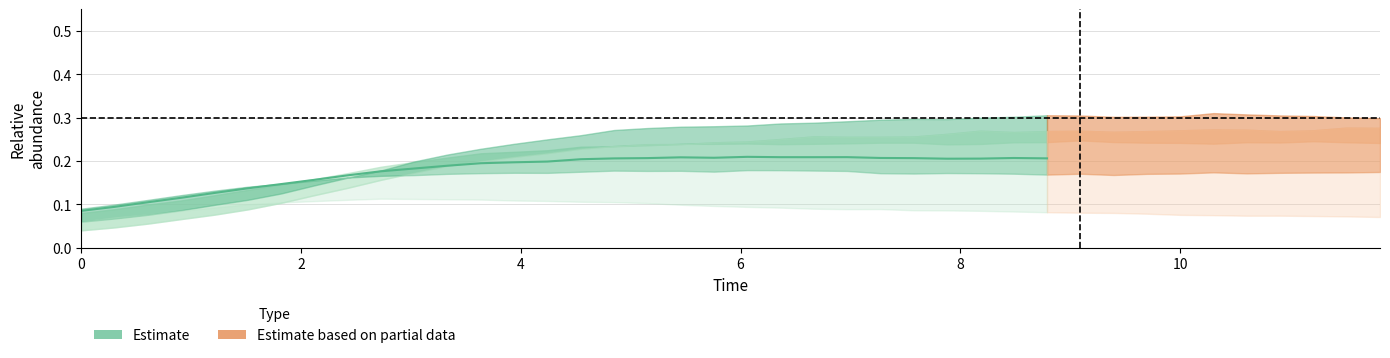

What is the average value?

0.2